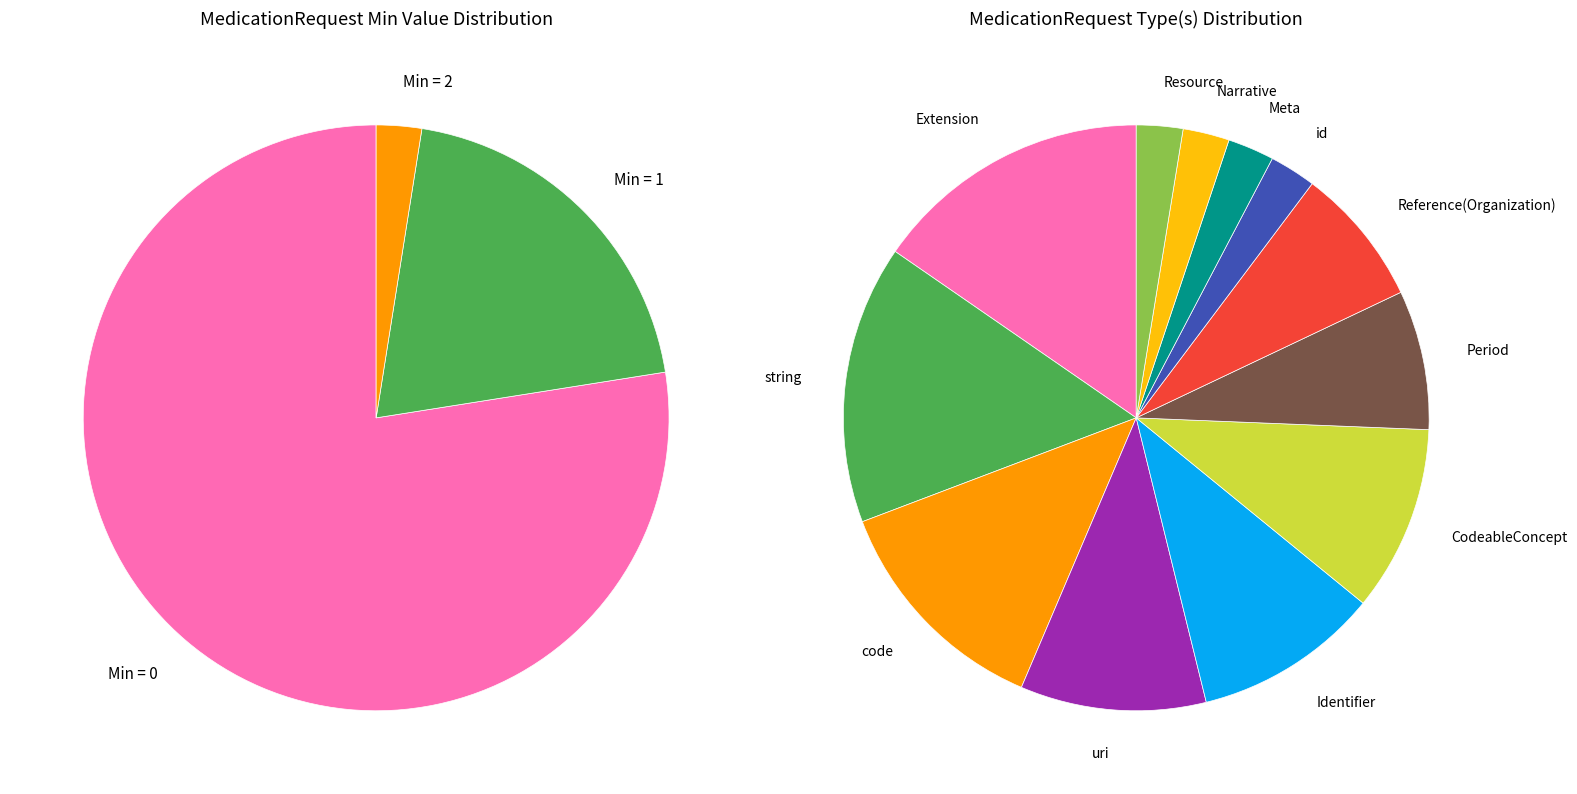

Is the sum of MedicationRequest.text and MedicationRequest.id greater than half?

No